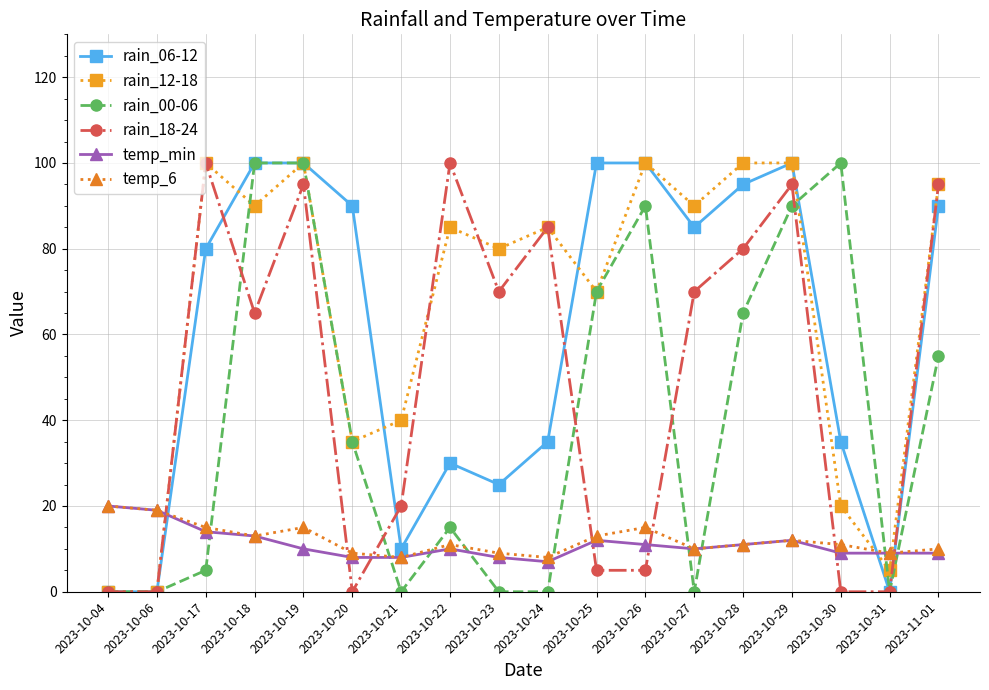

What is the total value across all series at 2023-11-01?

354